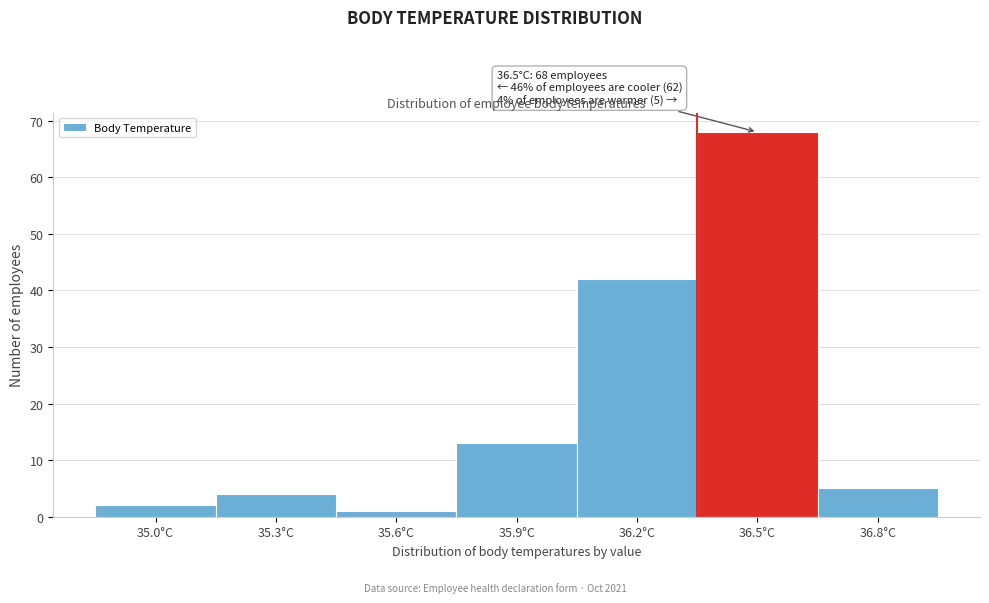

Reading right to left, what are all the values shown in this chart?

5	68	42	13	1	4	2